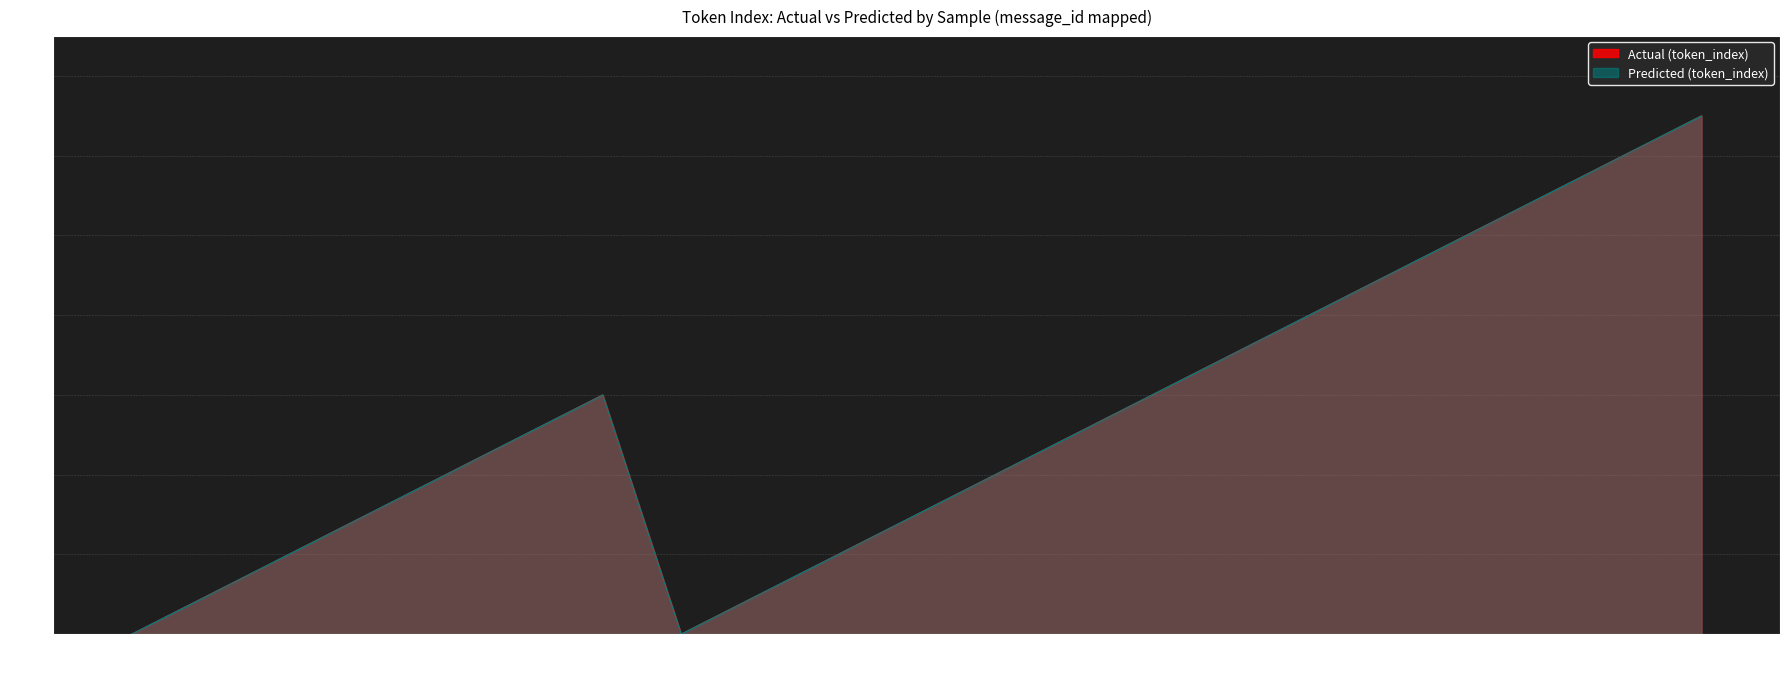

Does the chart display data point markers on the line(s)?

No